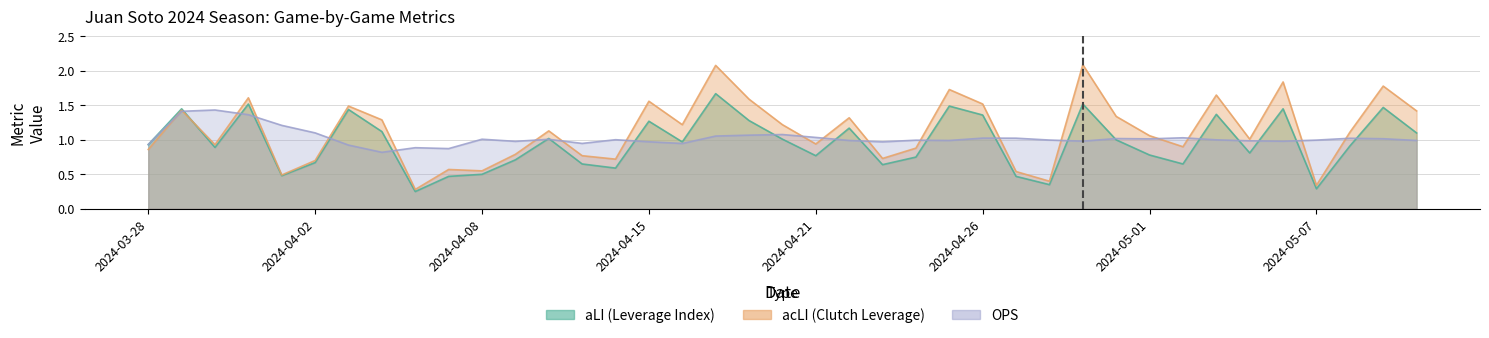

Rank the series by their maximum value, from lowest to highest.

OPS, aLI, acLI